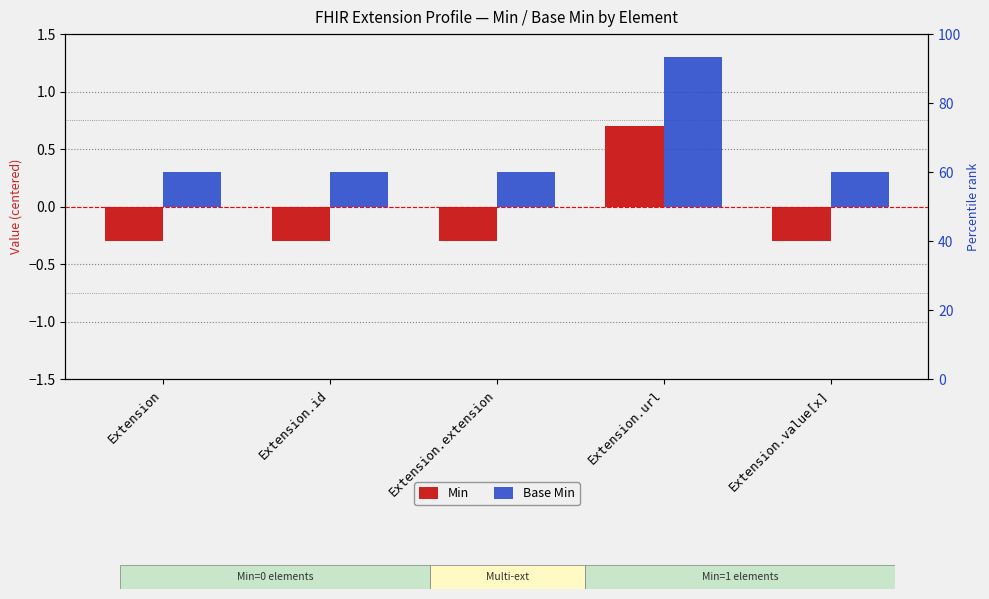

What position from the right is Extension.extension?

3